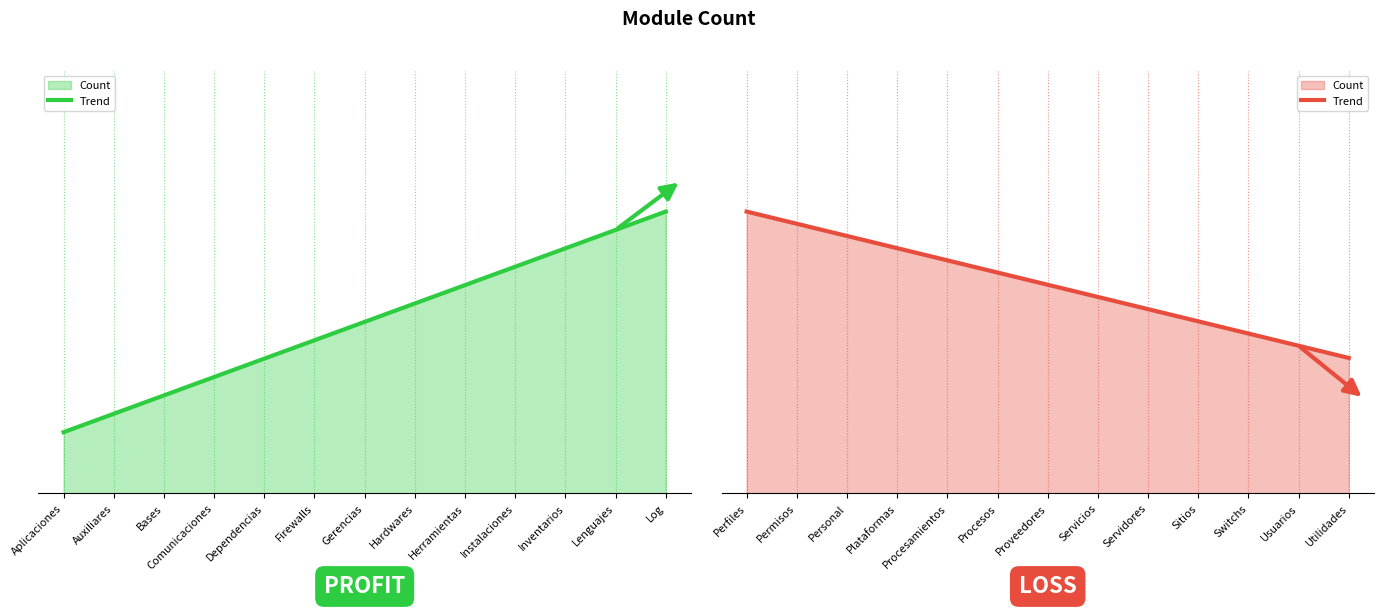

What is the difference between the values at Personal and Plataformas?

0.1